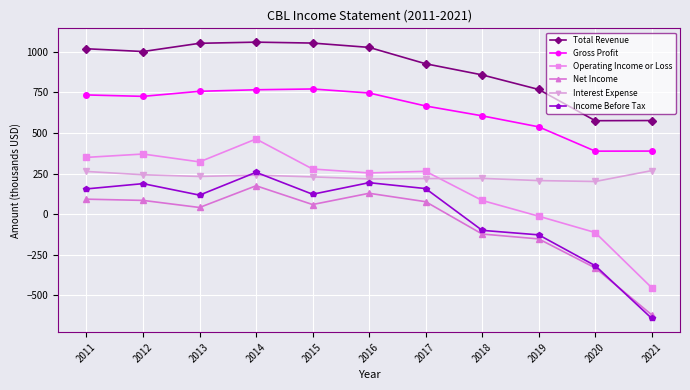

Where is the first local minimum for Income Before Tax?

2013